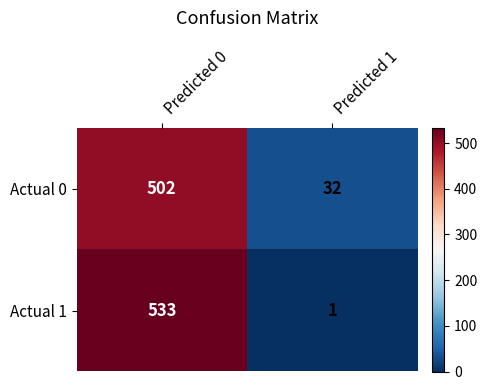

Reading left to right, transcribe all the data shown in this chart.

Actual 0: Predicted 0=502	Predicted 1=32
Actual 1: Predicted 0=533	Predicted 1=1